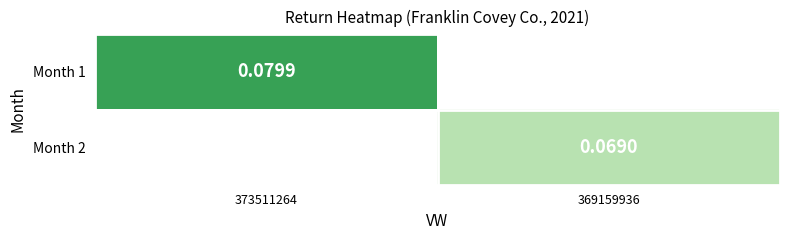

Is the value of Month 2 at 373511264 greater than the value of Month 1 at 373511264?

No